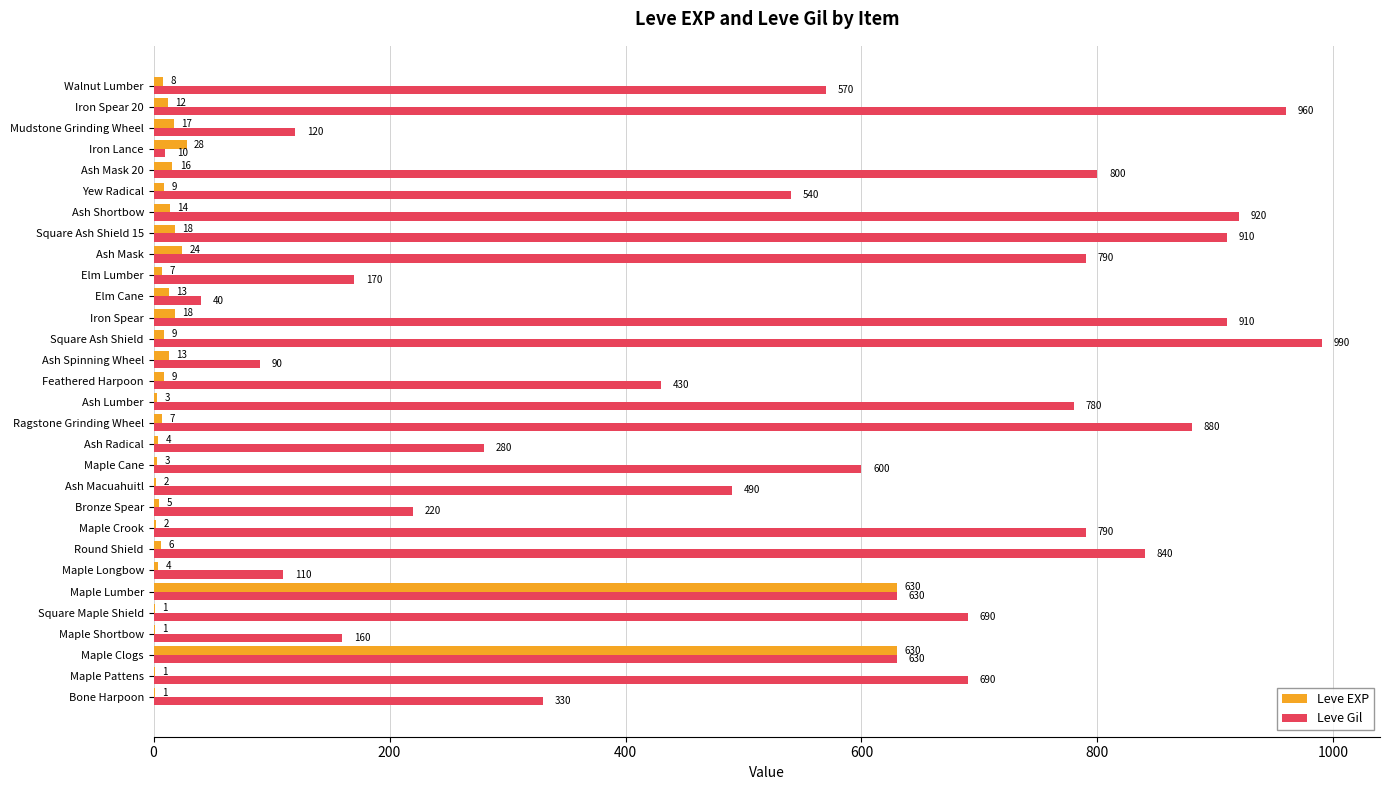

The value of Leve EXP at Ash Lumber is 3. True or false?

True